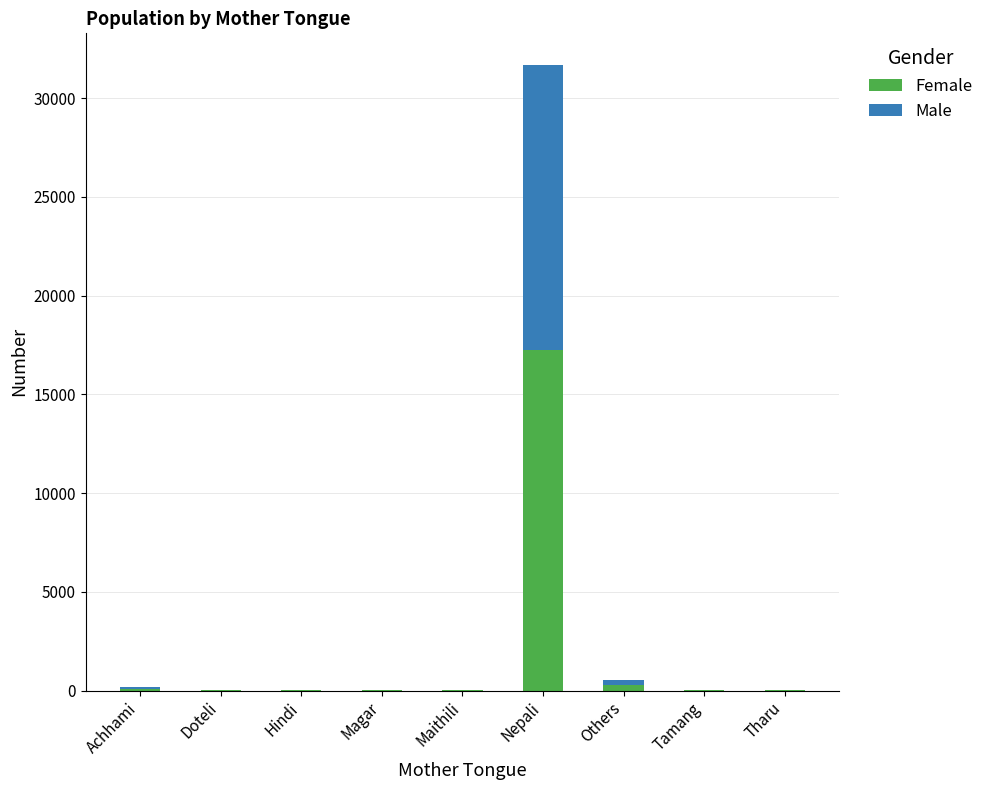

What is the approximate value of Female at Hindi?

8